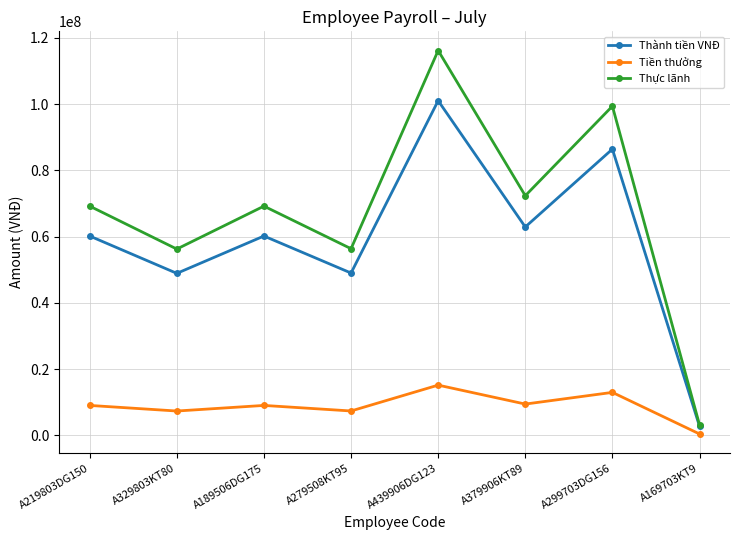

What is the label of the 3rd point from the right?

A379906KT89